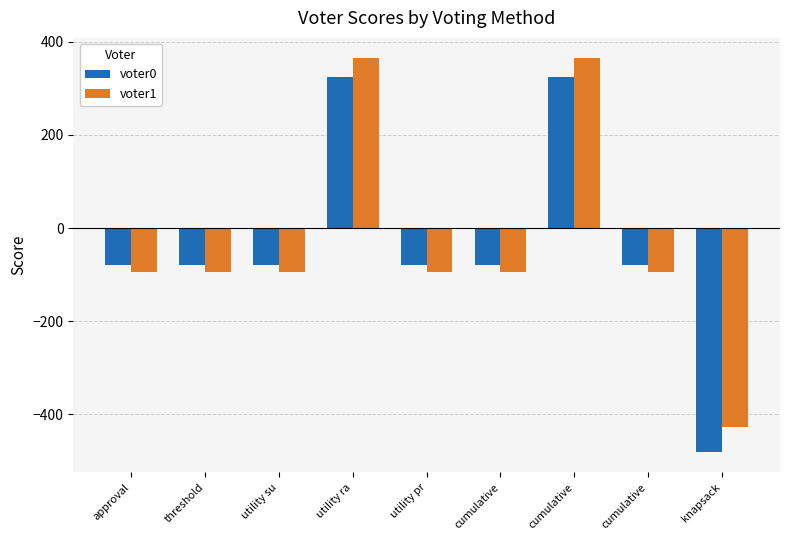

At which label does voter1 first exceed -94?

utility ra